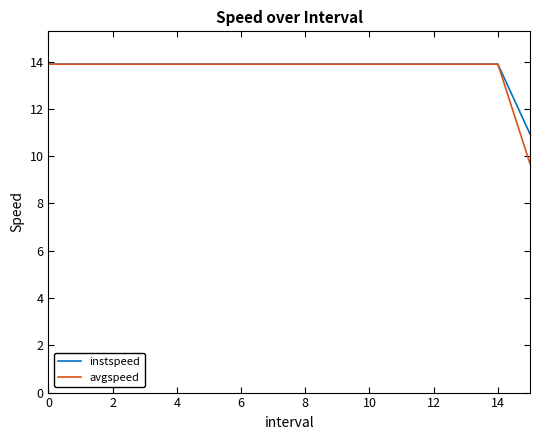

What is the lowest value of the instspeed series?

10.9